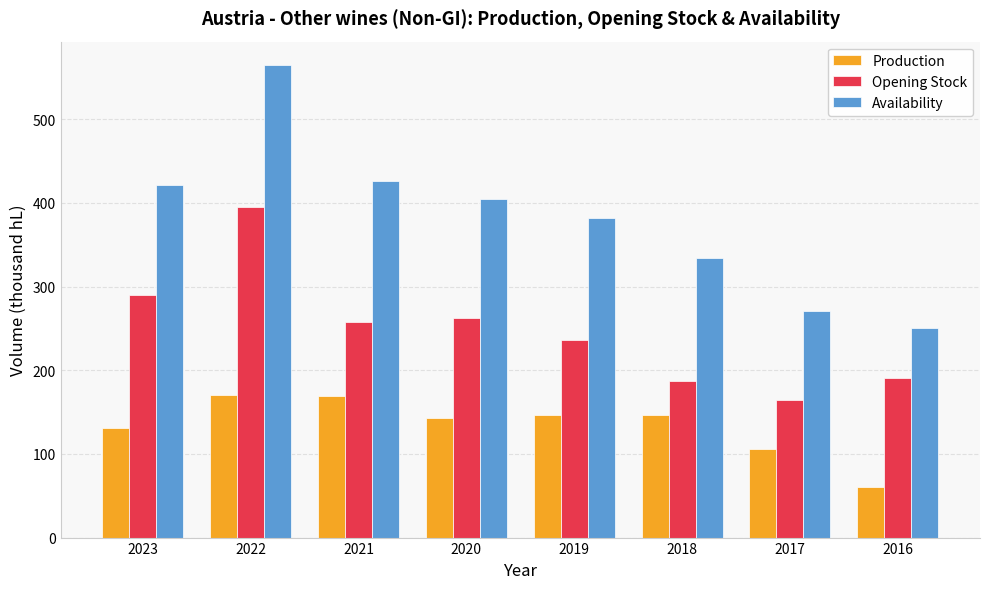

Between 2023 and 2022, which series saw the biggest shift?

Availability